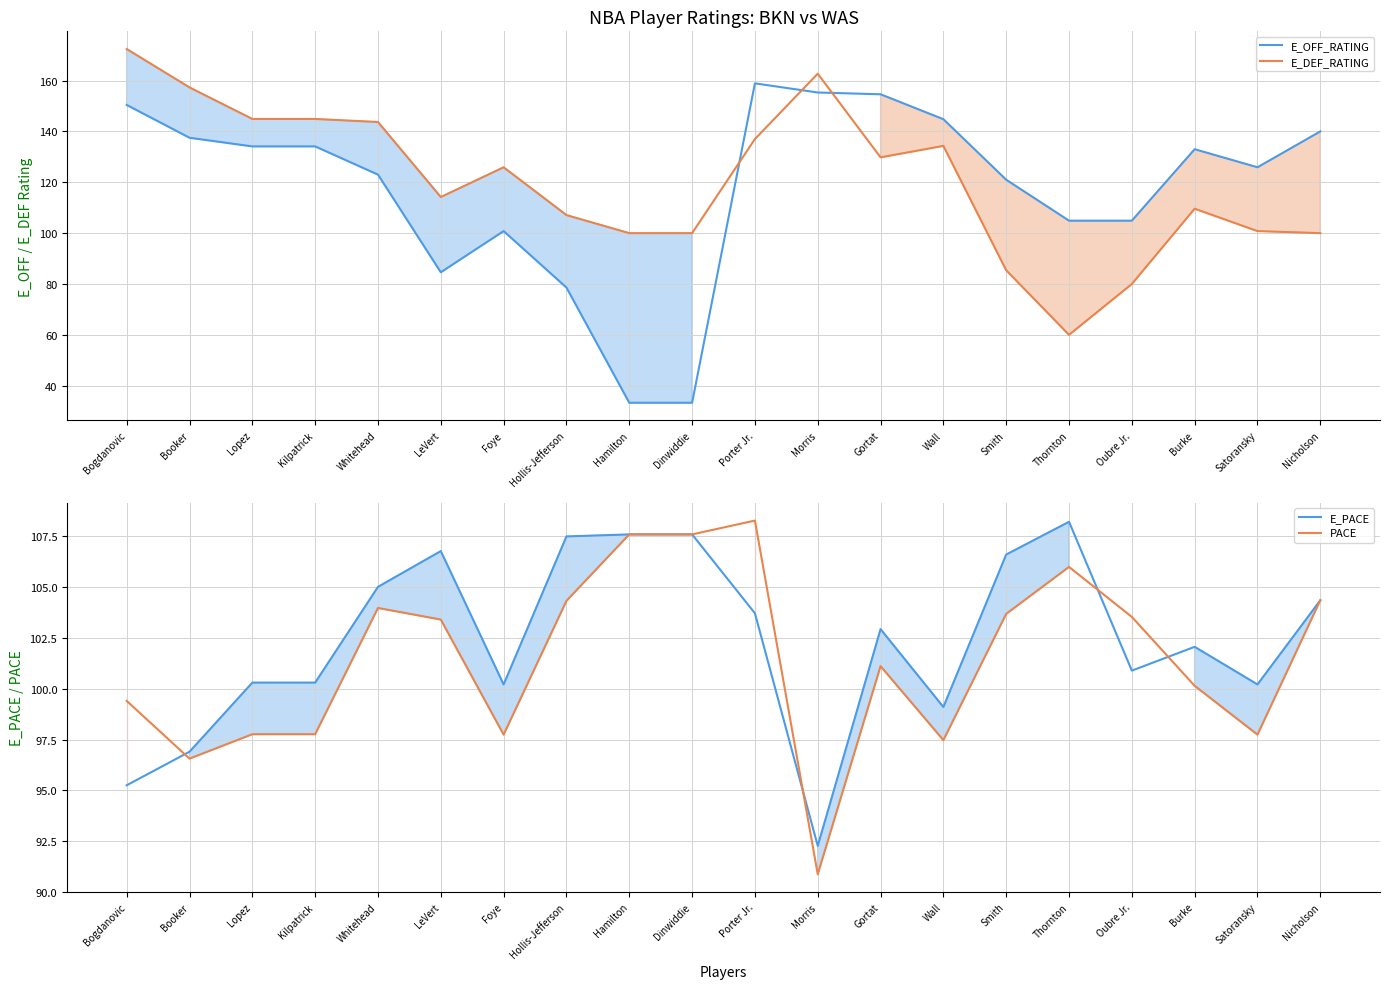

True or false: E_PACE has more than 0 points higher than both neighbors.

True